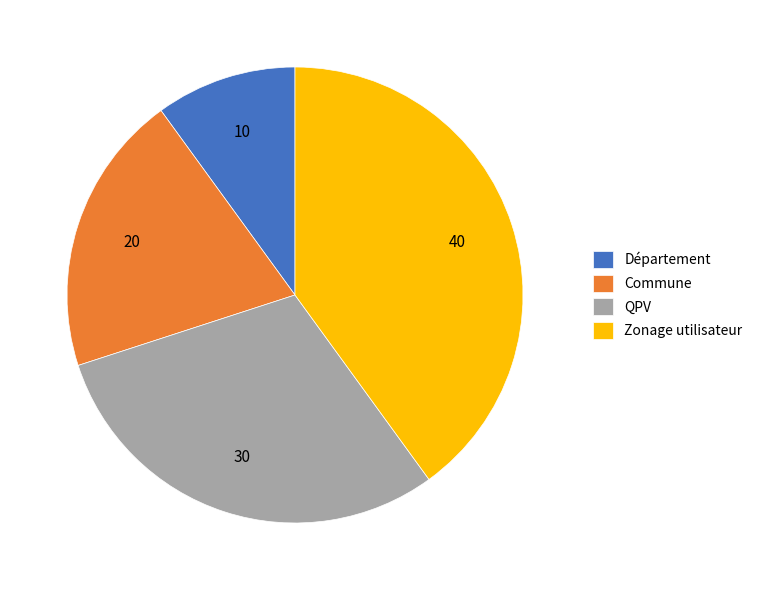

Does Zonage utilisateur account for over 50% of the chart?

No